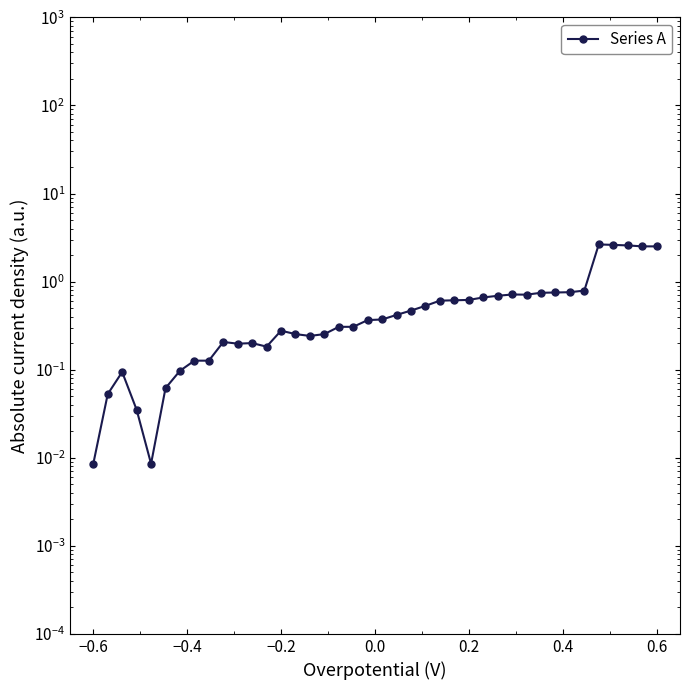

True or false: the data shows 0.2 at 0.8.

False